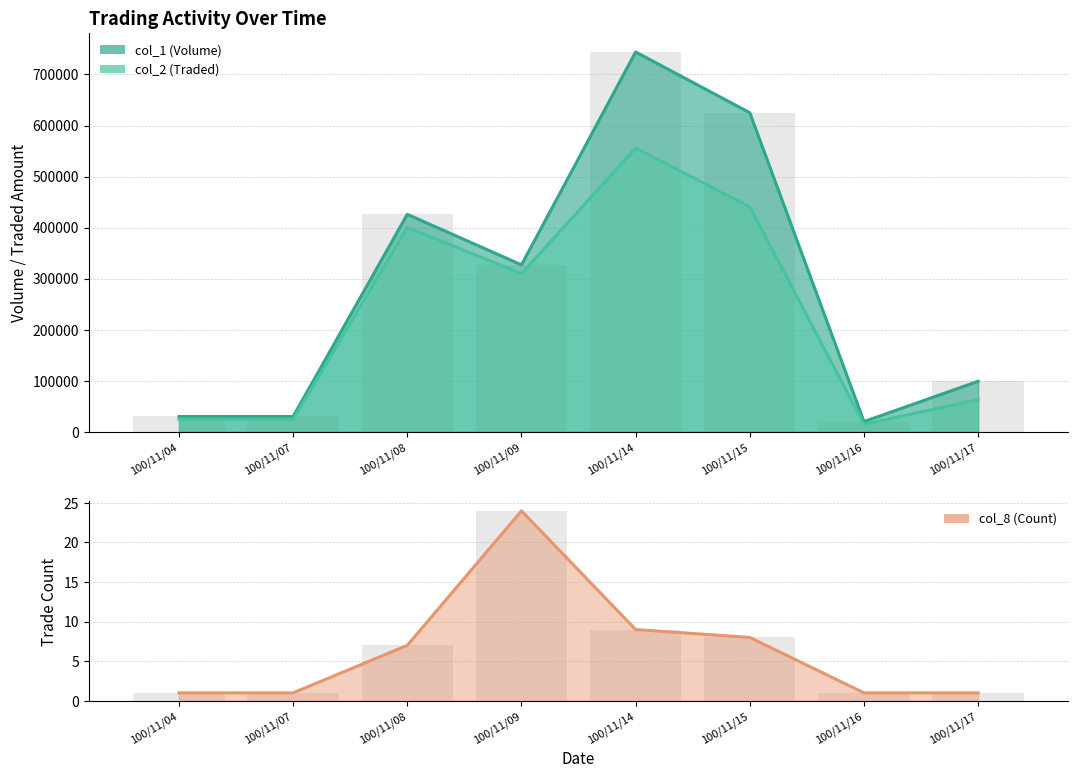

Rank the series by their maximum value, from lowest to highest.

col_8 (Count), col_2 (Traded), col_1 (Volume)